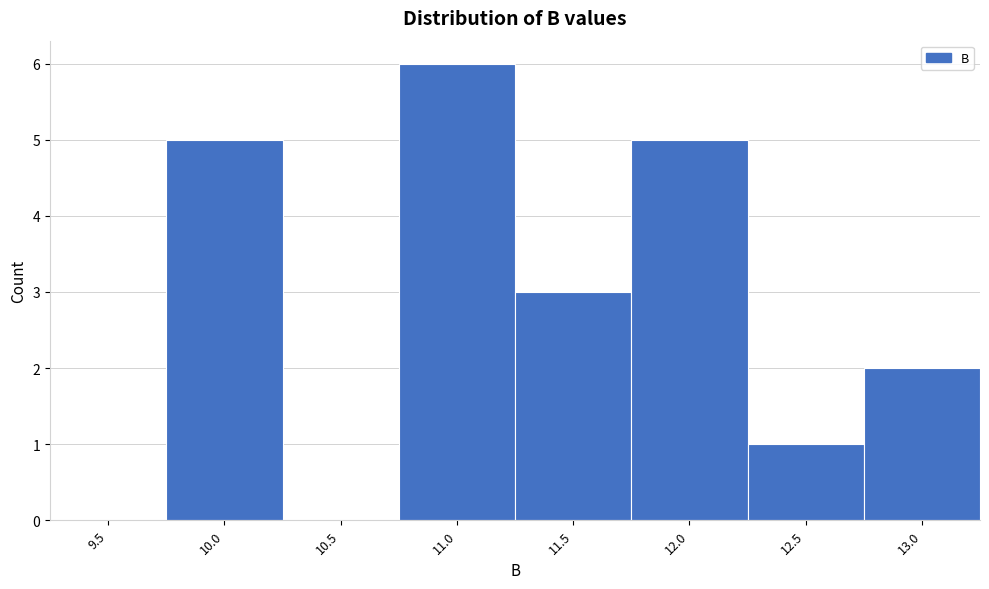

Reading left to right, what are all the values shown in this chart?

9.5=0	10.0=5	10.5=0	11.0=6	11.5=3	12.0=5	12.5=1	13.0=2